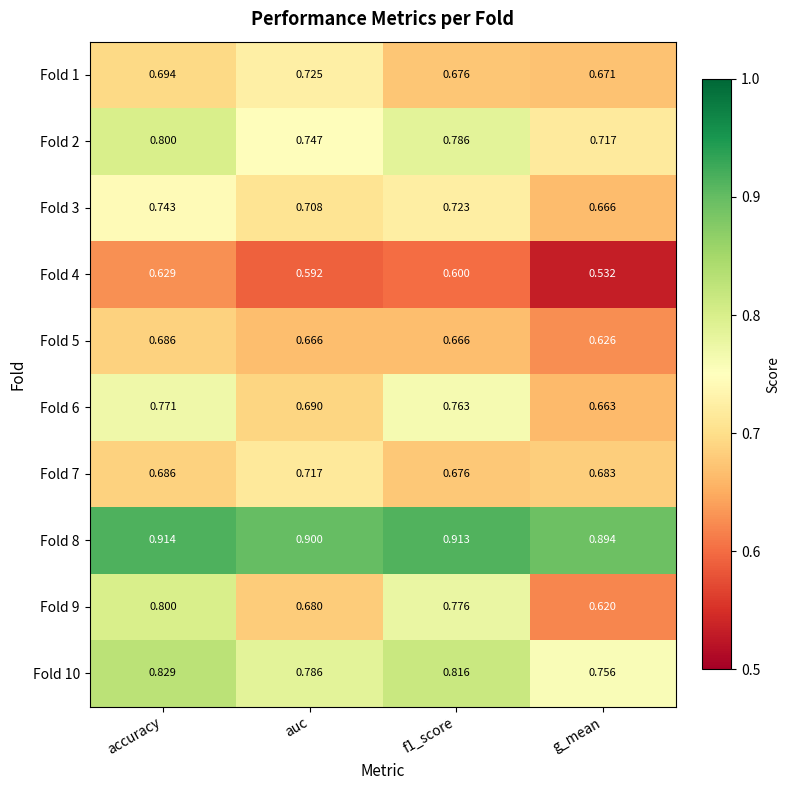

Is the value of Fold 6 at g_mean greater than the value of Fold 9 at f1_score?

No